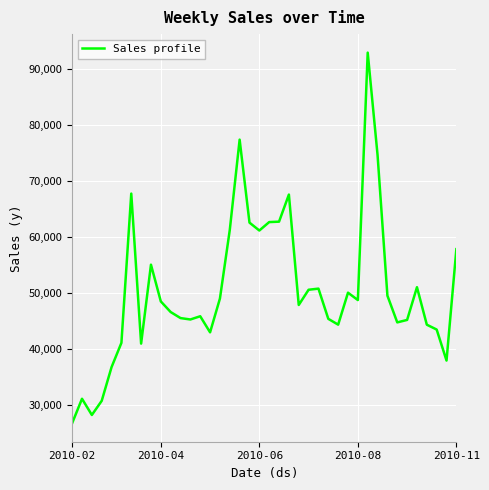

What is the smallest value displayed?

26716.2